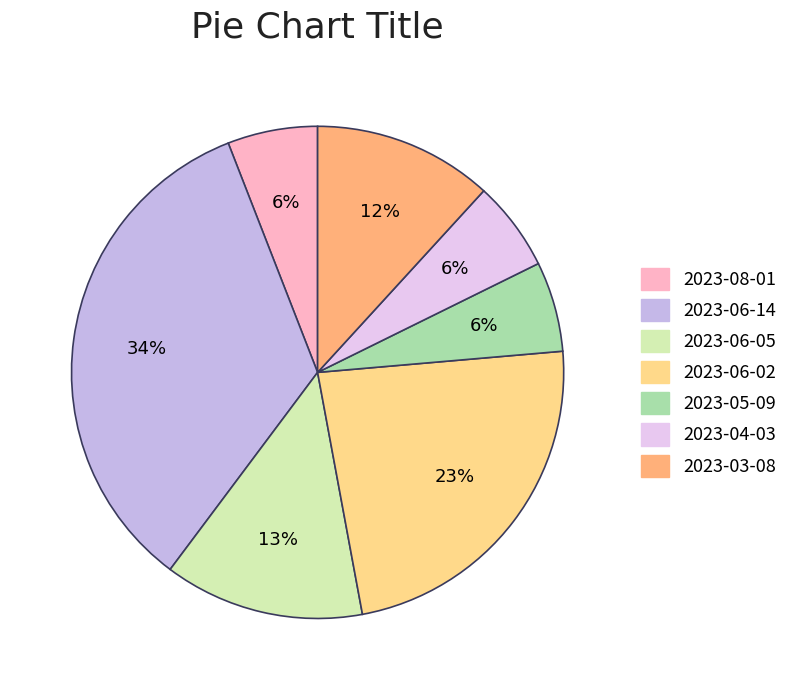

To the nearest percent, what is the combined percentage of 2023-06-05 and 2023-05-09?

19%